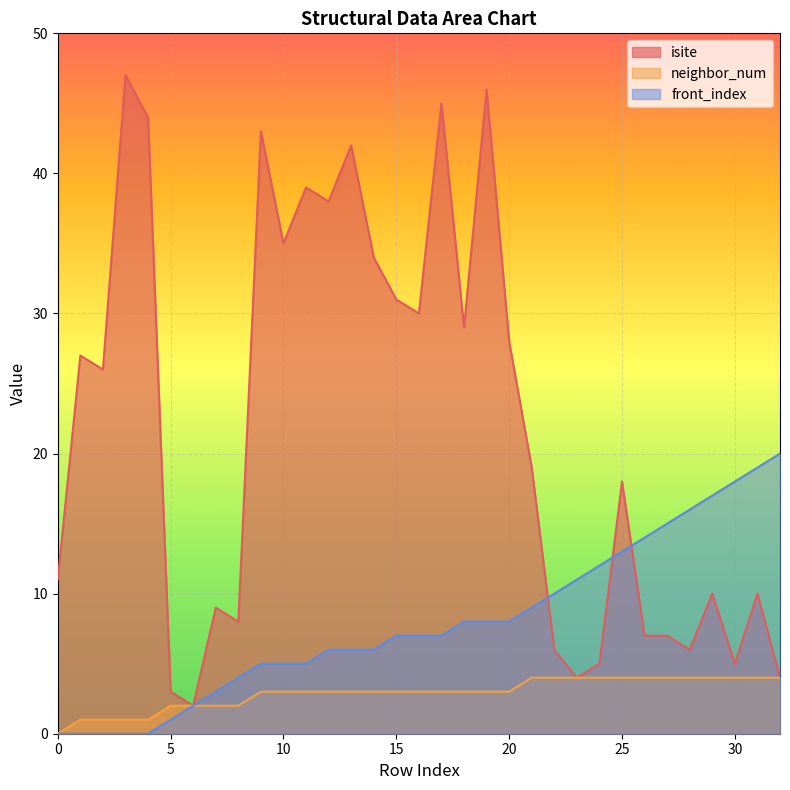

At 16, list the series in order from largest to smallest.

isite, front_index, neighbor_num